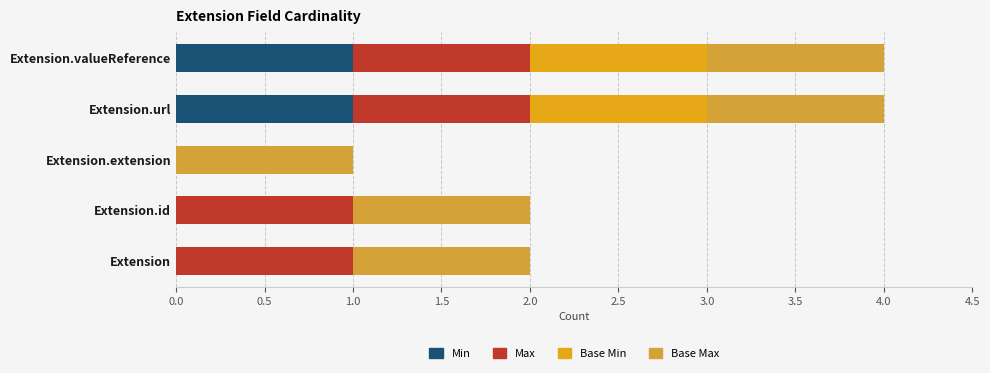

How many distinct data groups are displayed?

4